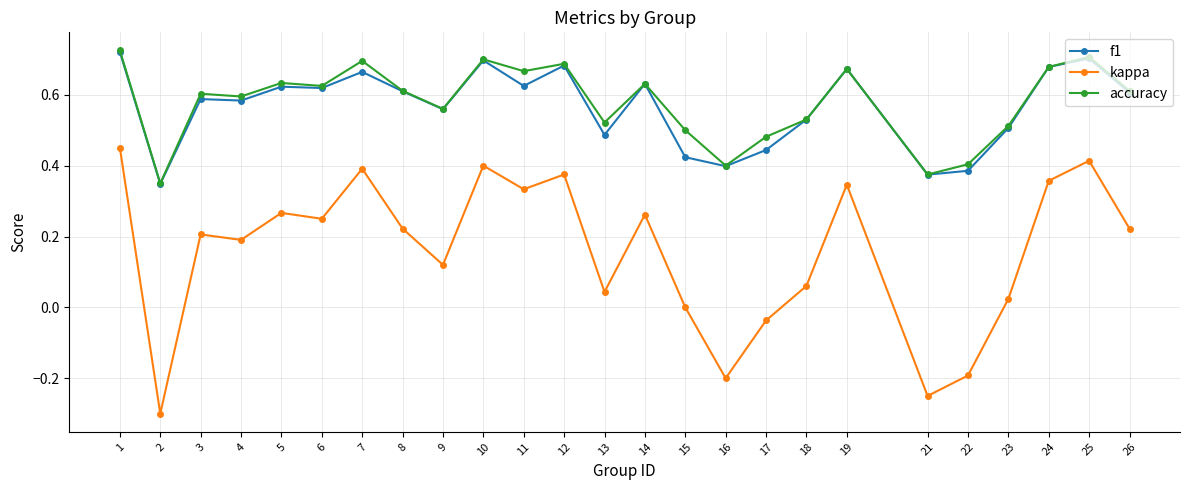

The value of kappa at 4 is 0.3. True or false?

False